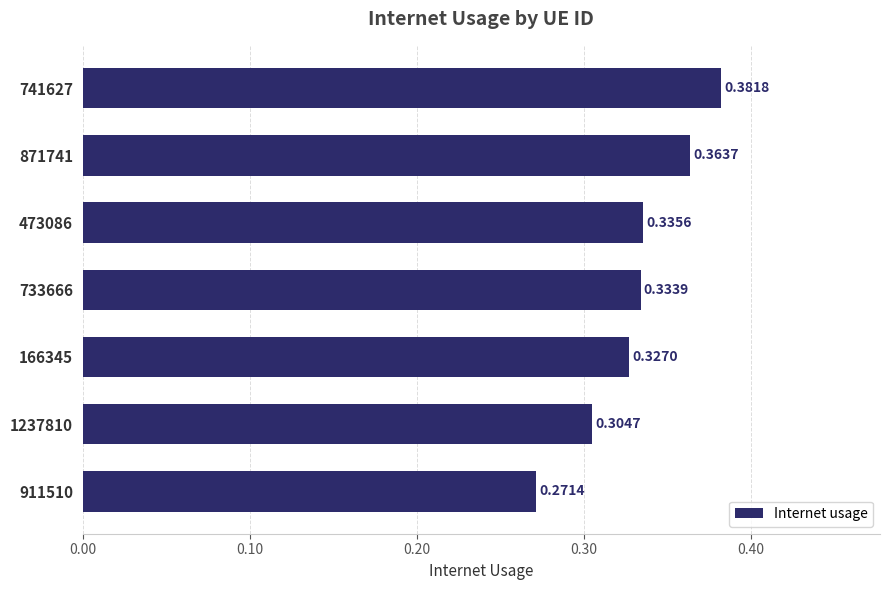

What is the sum of the values at 741627 and 166345?

0.7